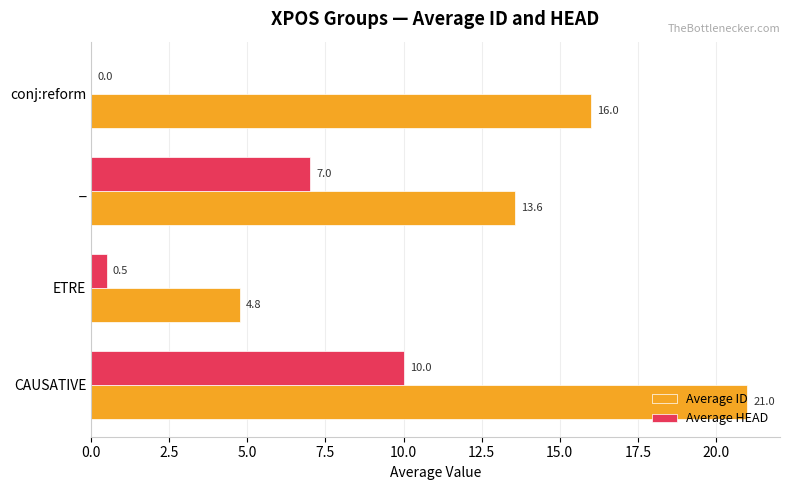

At which category is the sum across all series the highest?

CAUSATIVE